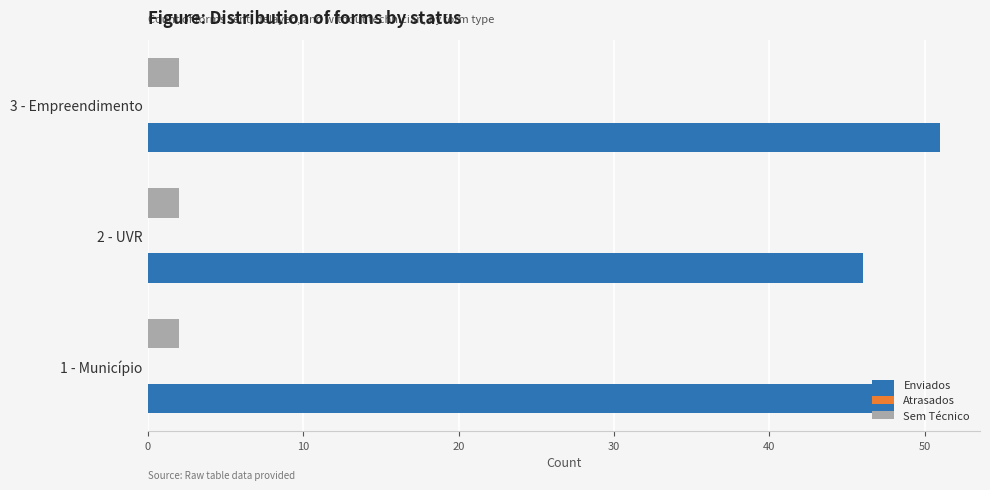

Is the value of Enviados at 1 - Município greater than the value of Sem Técnico at 1 - Município?

Yes